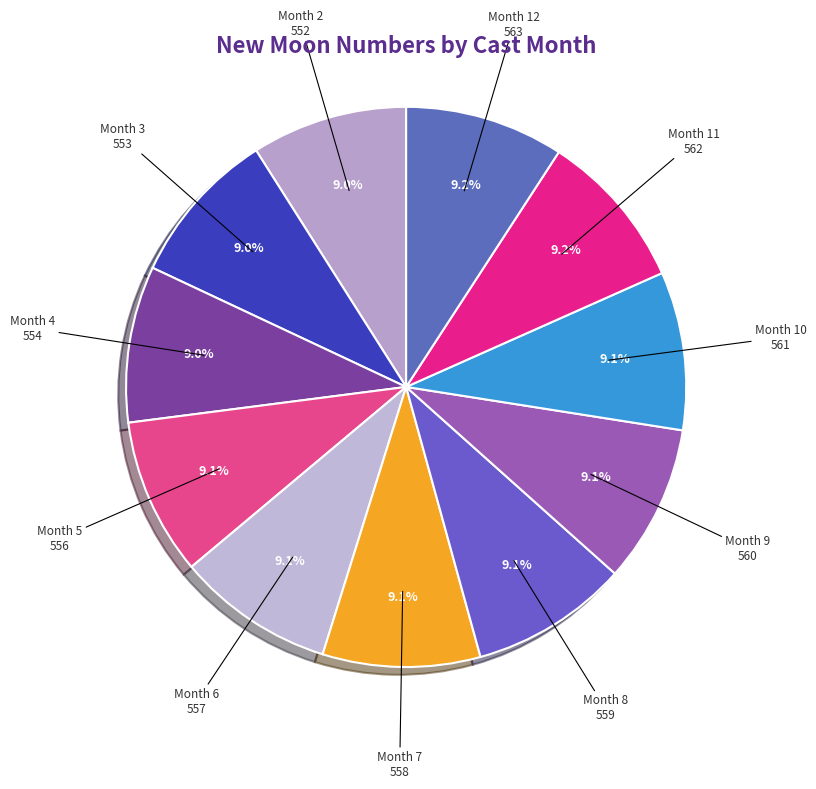

Is there any slice that represents more than half of the pie?

No